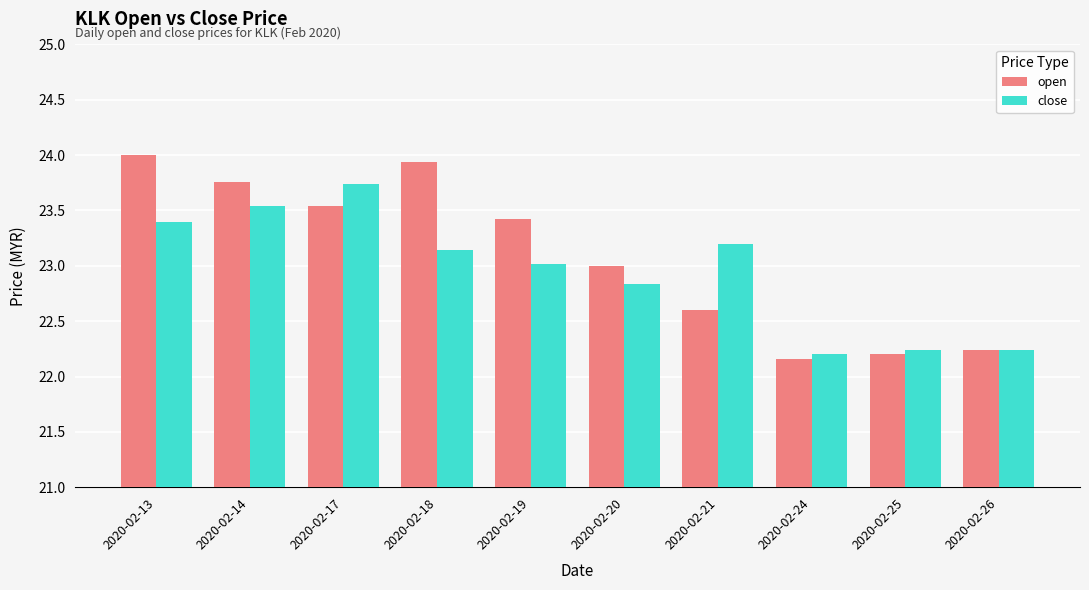

The open series shows 13.1 at 2020-02-26. True or false?

False